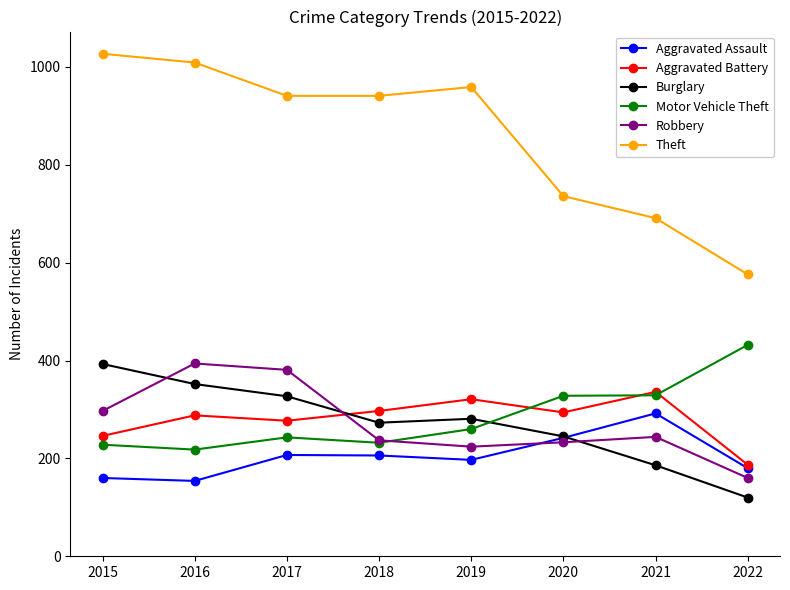

Which series ends up on top after the final intersection of Aggravated Battery and Motor Vehicle Theft?

Motor Vehicle Theft